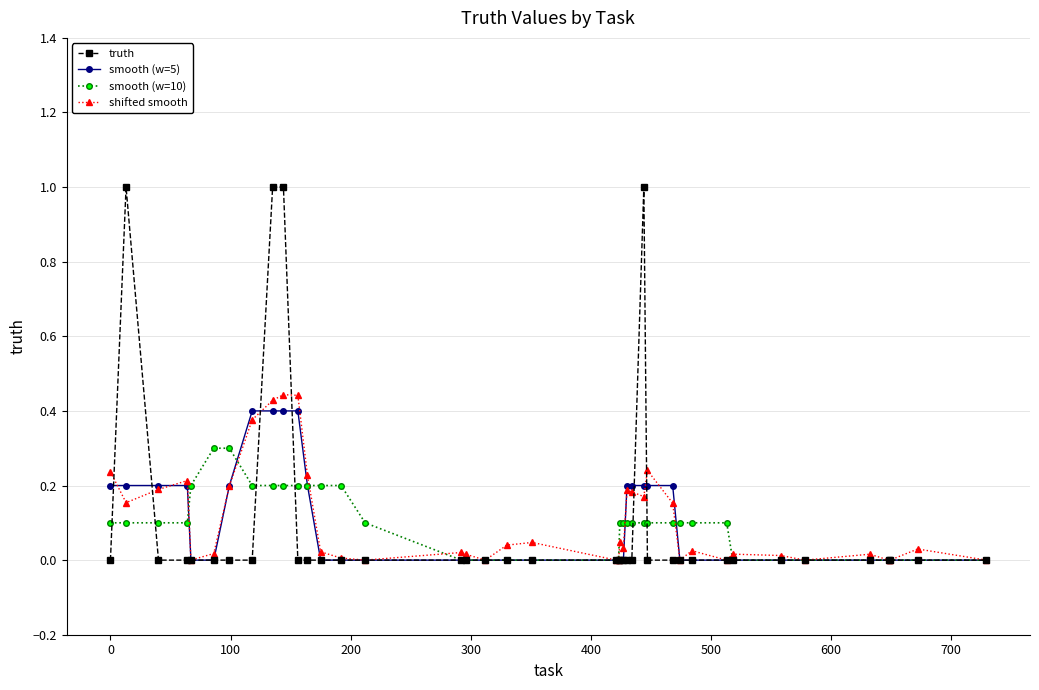

What is the highest value of the smooth (w=5) series?

0.4